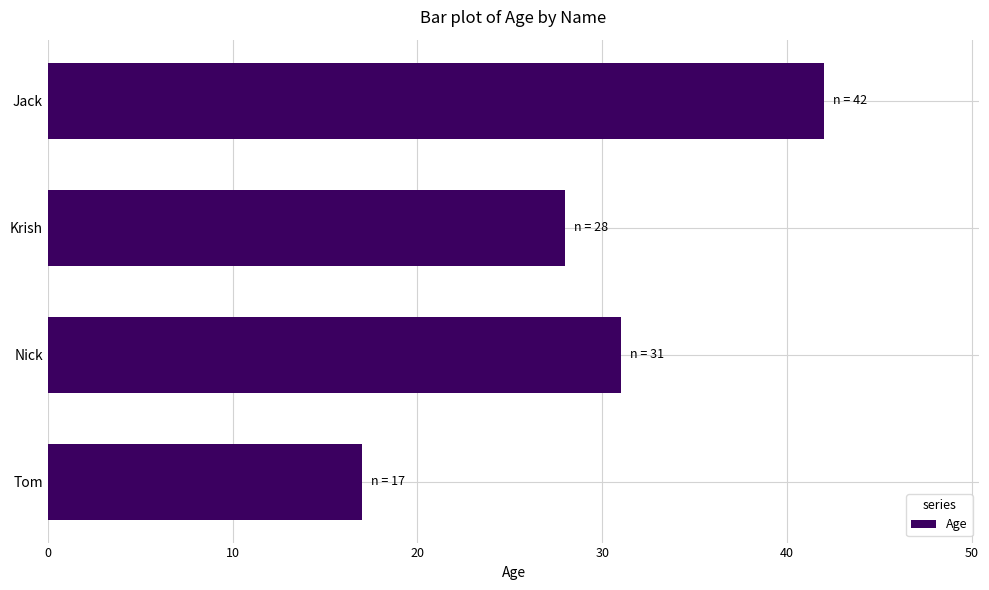

Approximately how many times larger is the value at Jack compared to Nick?

1.4